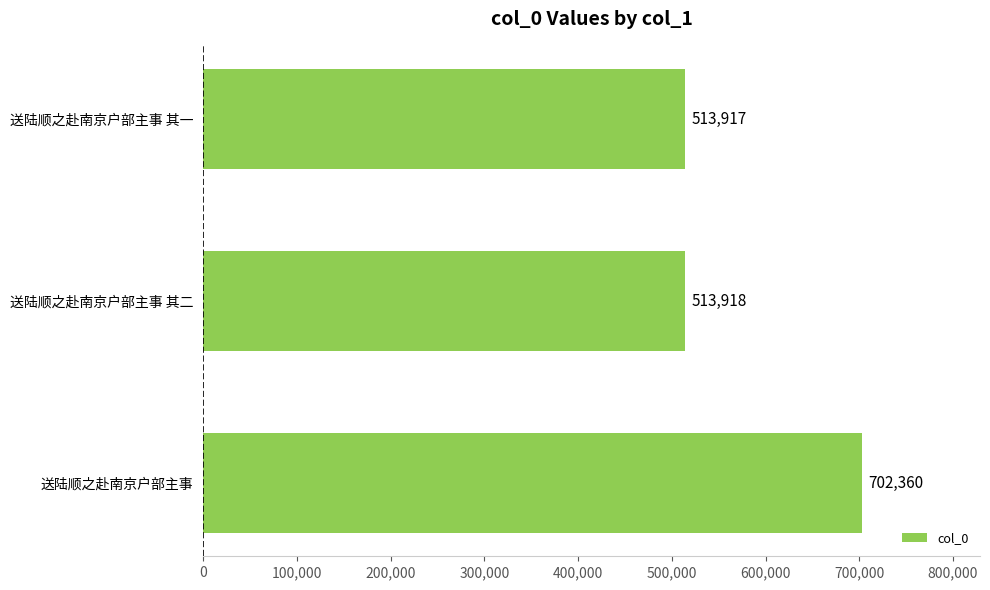

What is the difference between the second highest and minimum values?

1